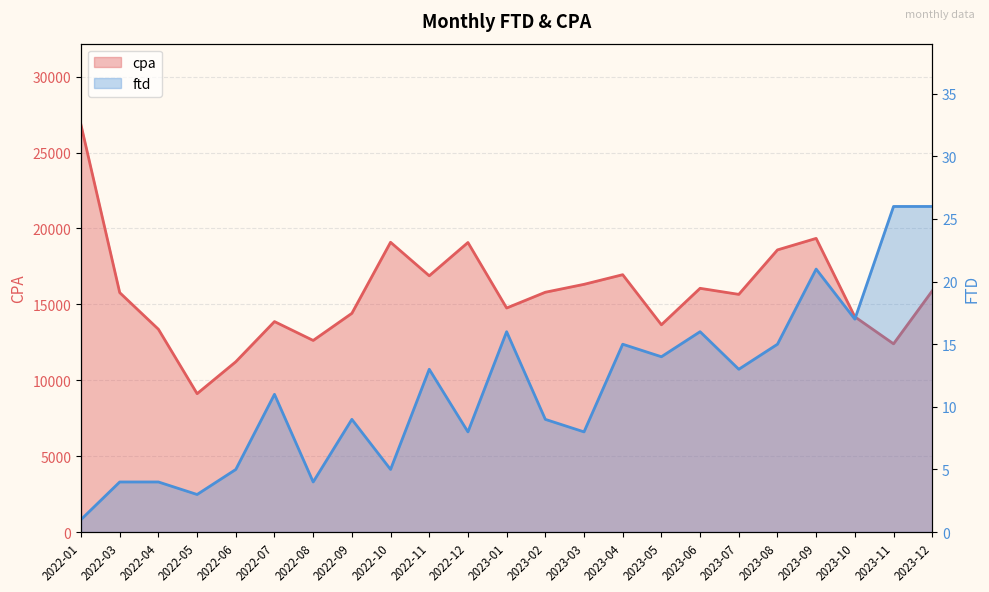

Reading right to left, extract all data points from this chart.

cpa: 15887	12400	14181	19346	18587	15658	16057	13655	16954	16319	15798	14759	19074	16883	19091	14409	12623	13866	11219	9117	13360	15773	26811
ftd: 26	26	17	21	15	13	16	14	15	8	9	16	8	13	5	9	4	11	5	3	4	4	1